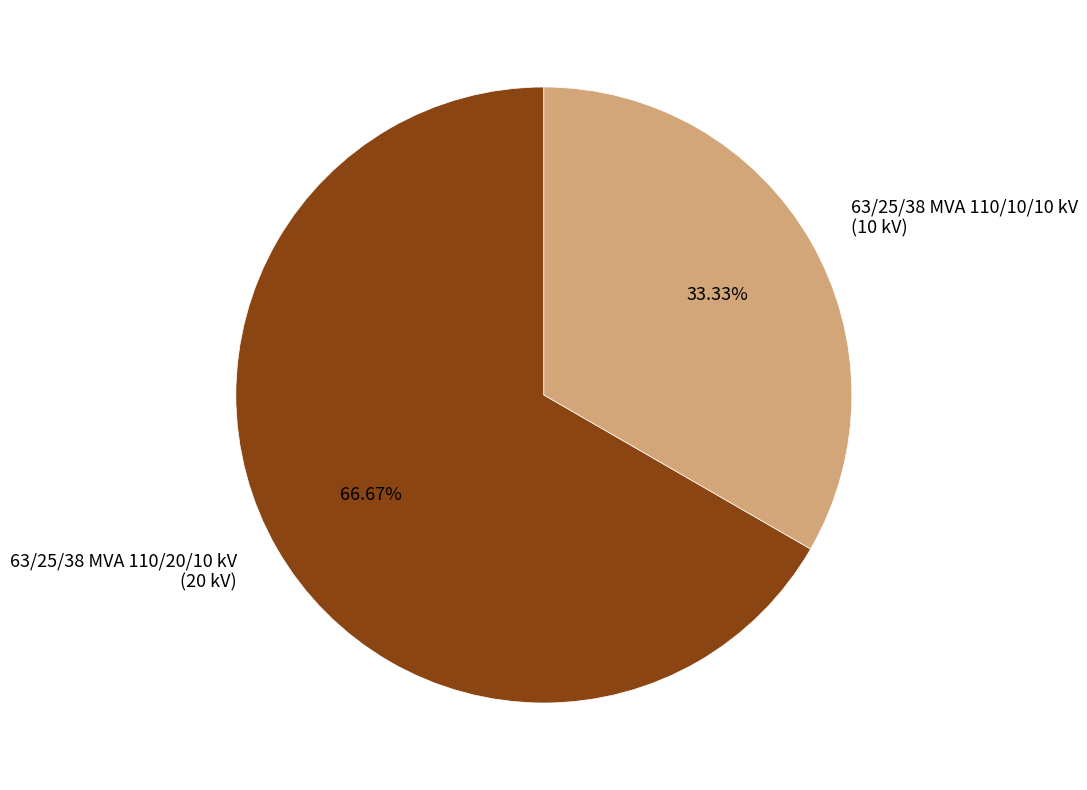

Between 63/25/38 MVA 110/20/10 kV and 63/25/38 MVA 110/10/10 kV, which is larger?

63/25/38 MVA 110/20/10 kV